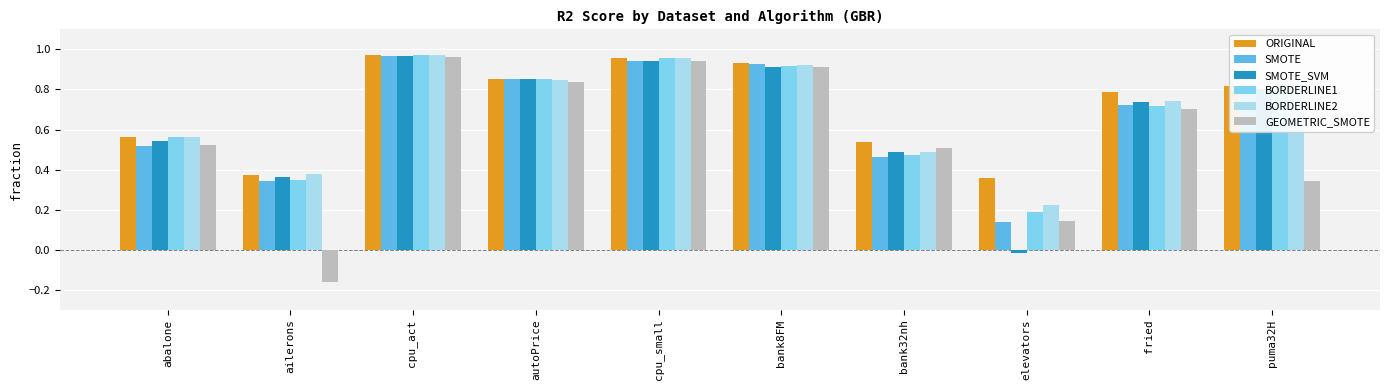

Which series changed the most between cpu_act and puma32H?

GEOMETRIC_SMOTE